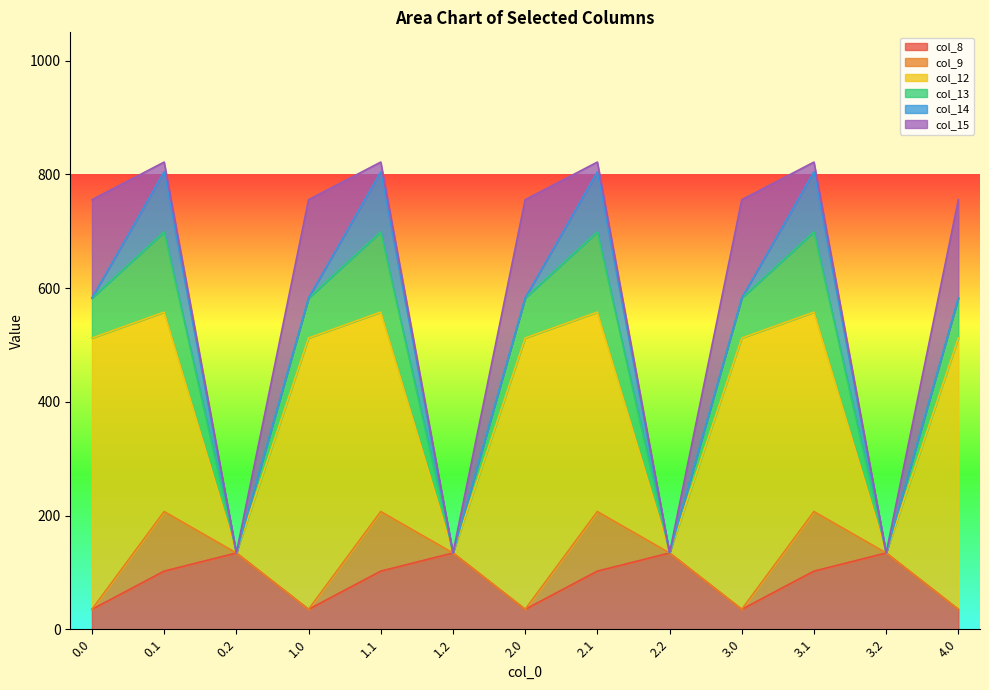

Reading left to right, list all the values displayed in this chart.

col_8: 0.0=35.0	0.1=102.3	0.2=134.2	1.0=35.0	1.1=102.3	1.2=134.2	2.0=35.0	2.1=102.3	2.2=134.2	3.0=35.0	3.1=102.3	3.2=134.2	4.0=35.0
col_9: 0.0=0.0	0.1=104.8	0.2=0.0	1.0=0.0	1.1=104.8	1.2=0.0	2.0=0.0	2.1=104.8	2.2=0.0	3.0=0.0	3.1=104.8	3.2=0.0	4.0=0.0
col_12: 0.0=477.2	0.1=350.8	0.2=0.0	1.0=477.2	1.1=350.8	1.2=0.0	2.0=477.2	2.1=350.8	2.2=0.0	3.0=477.2	3.1=350.8	3.2=0.0	4.0=477.2
col_13: 0.0=70.2	0.1=141.2	0.2=0.0	1.0=70.2	1.1=141.2	1.2=0.0	2.0=70.2	2.1=141.2	2.2=0.0	3.0=70.2	3.1=141.2	3.2=0.0	4.0=70.2
col_14: 0.0=0.3	0.1=105.5	0.2=0.0	1.0=0.3	1.1=105.5	1.2=0.0	2.0=0.3	2.1=105.5	2.2=0.0	3.0=0.3	3.1=105.5	3.2=0.0	4.0=0.3
col_15: 0.0=172.8	0.1=17.3	0.2=0.0	1.0=172.8	1.1=17.3	1.2=0.0	2.0=172.8	2.1=17.3	2.2=0.0	3.0=172.8	3.1=17.3	3.2=0.0	4.0=172.8